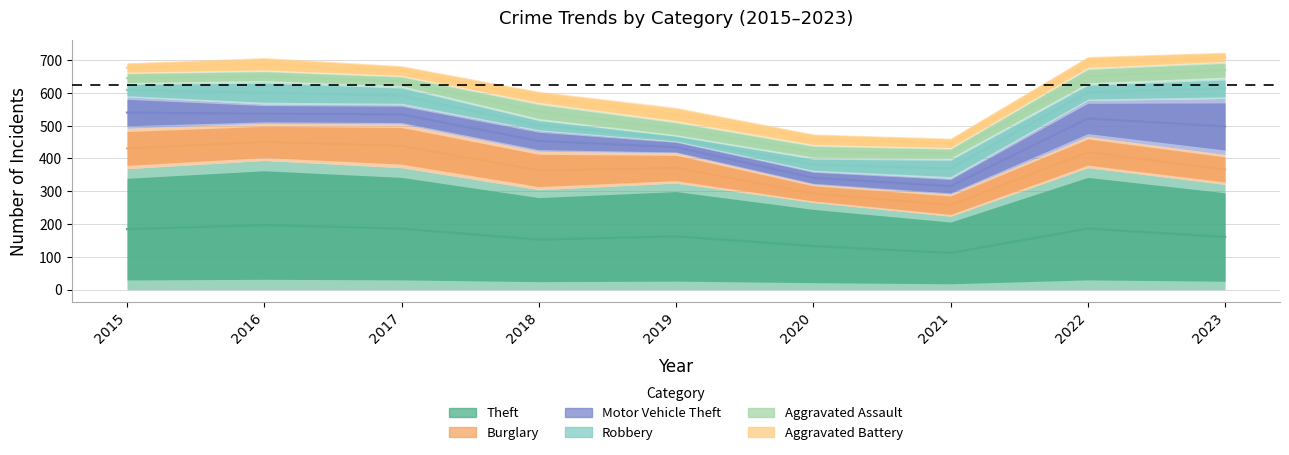

What is the value of the Motor Vehicle Theft point at the 4th from the left?

63